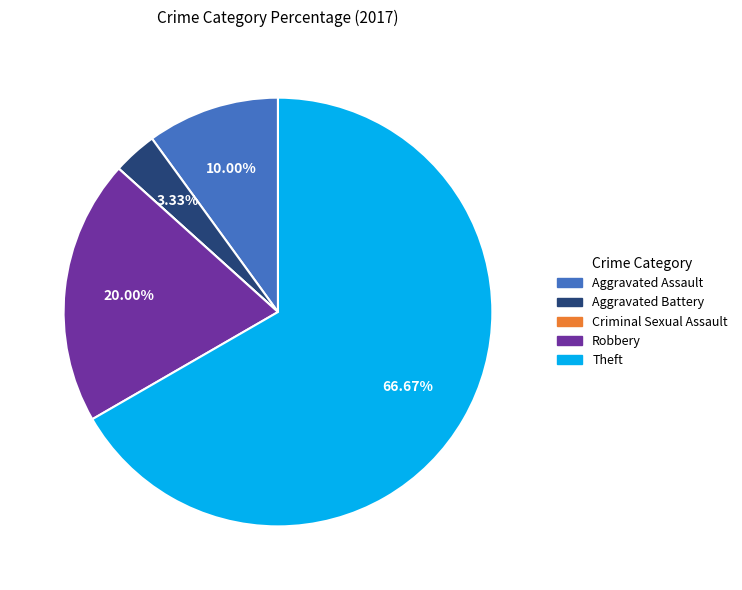

What is the largest slice in the pie chart?

Theft